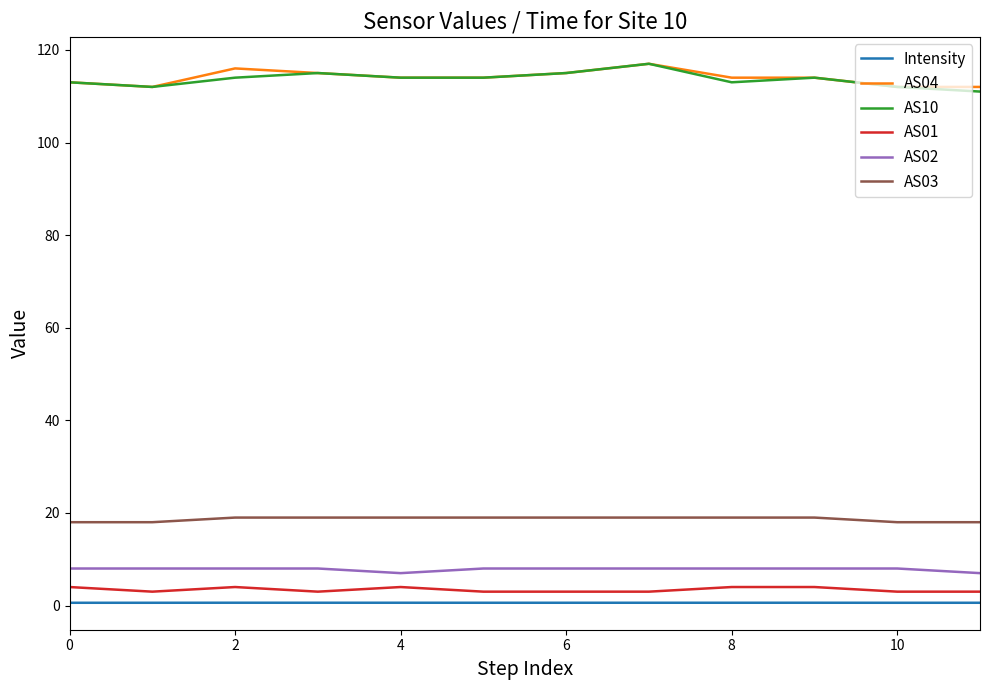

True or false: Intensity and AS02 intersect in this chart.

False